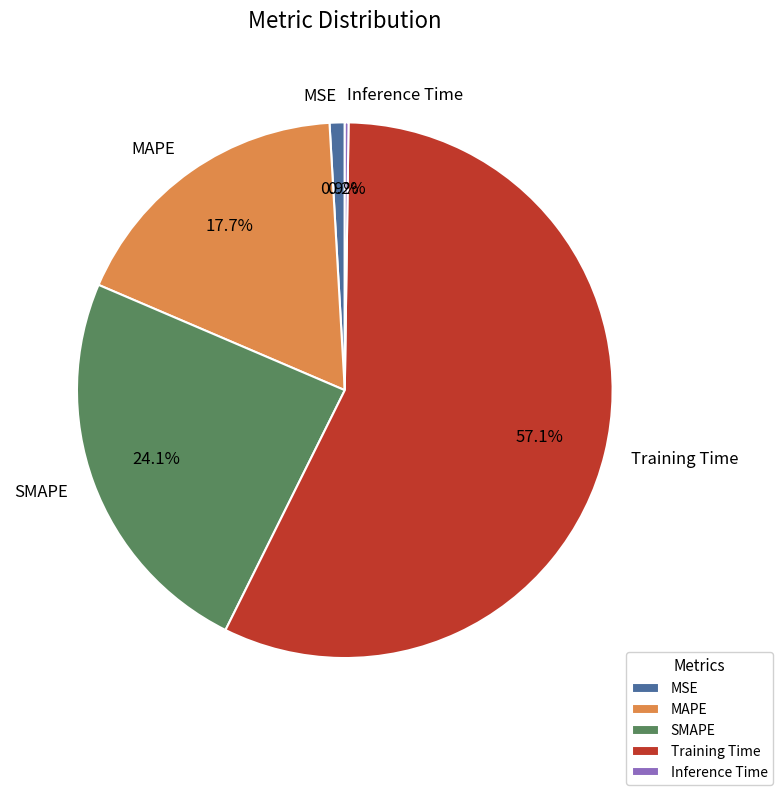

Is it true that MSE is 1% of the pie?

True